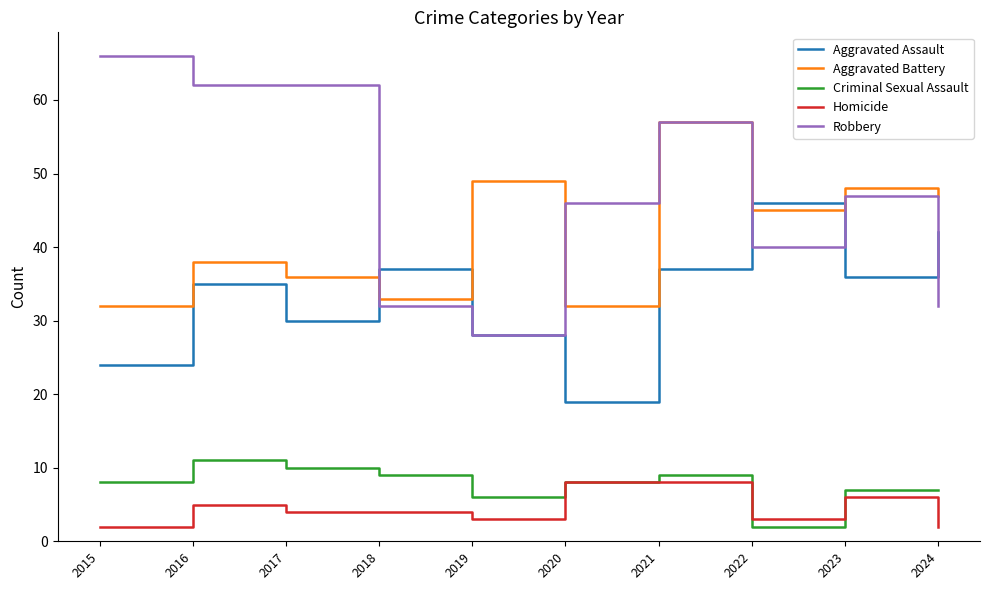

True or false: Aggravated Battery and Criminal Sexual Assault intersect in this chart.

False